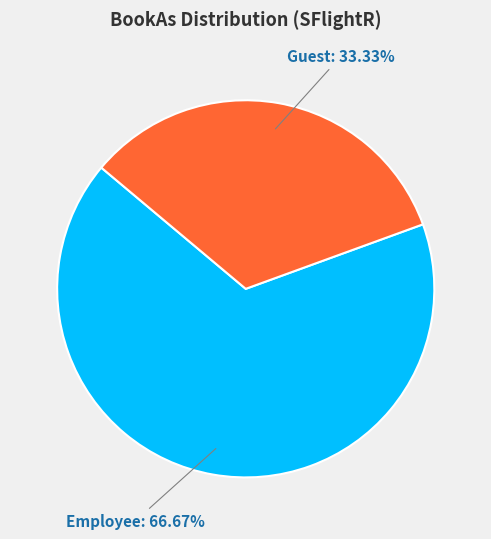

How many slices are in this pie chart?

2